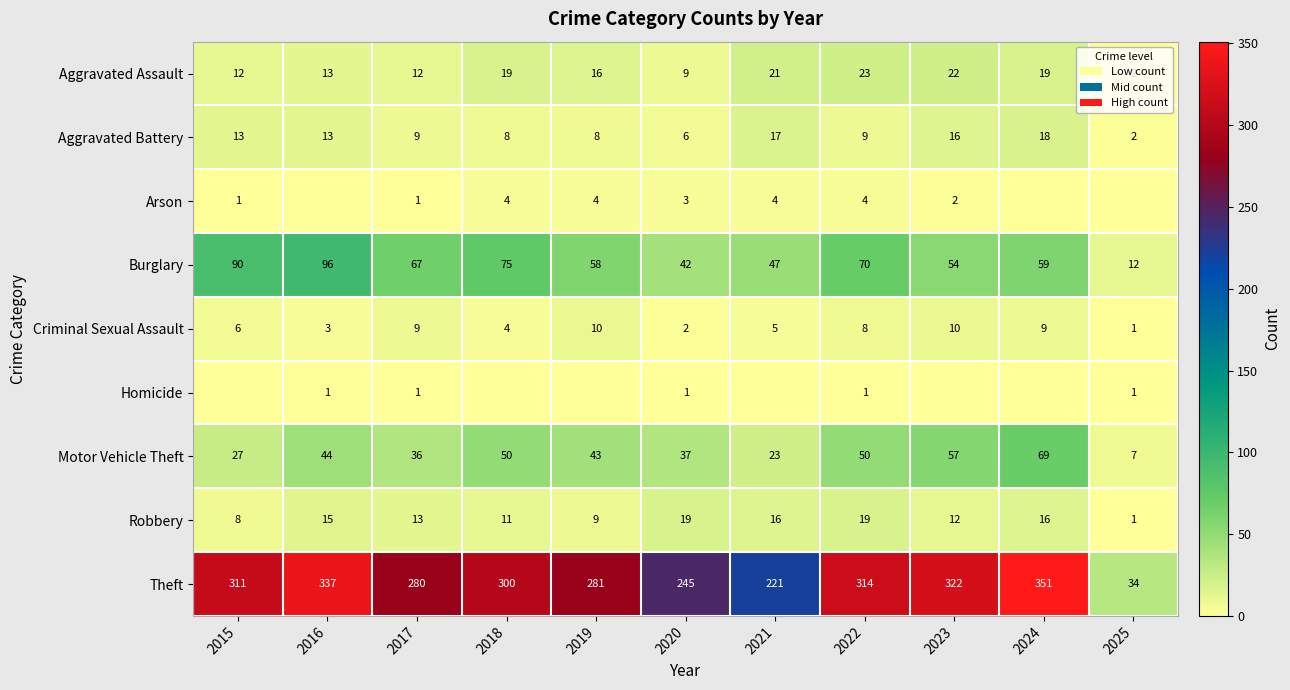

What is the sum of all Theft values?

2996